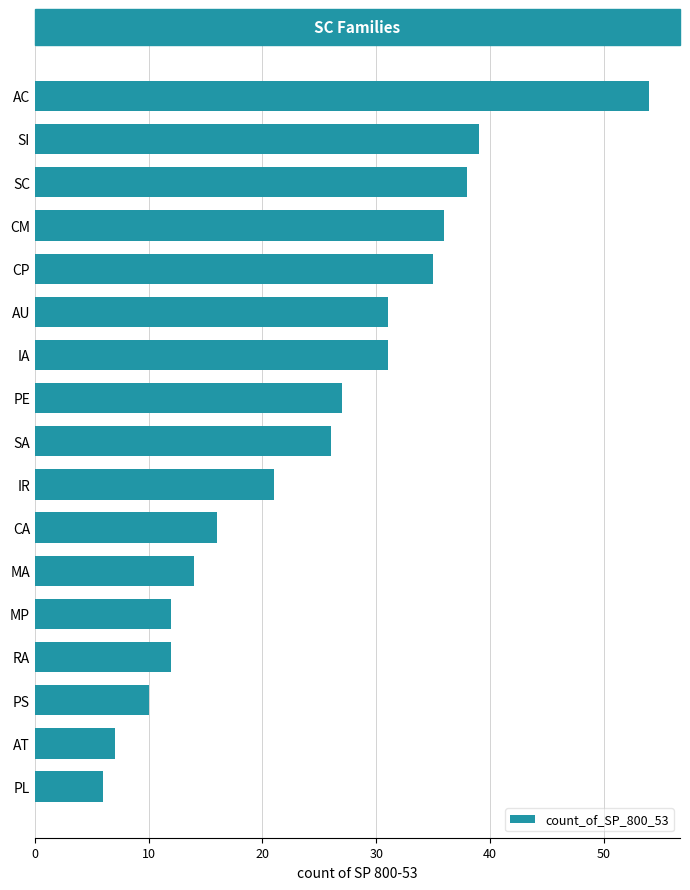

What is the label of the 1st bar from the top?

AC